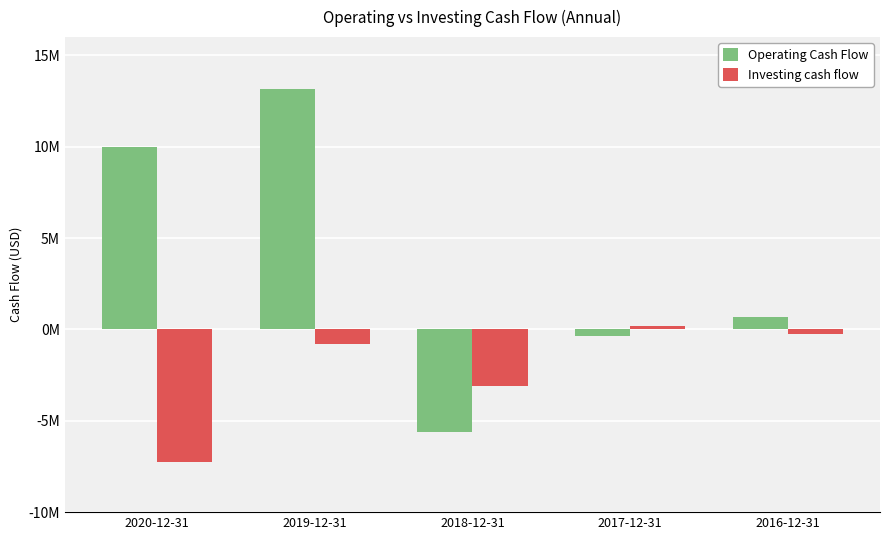

What are all the series names shown in the legend?

Operating Cash Flow, Investing cash flow